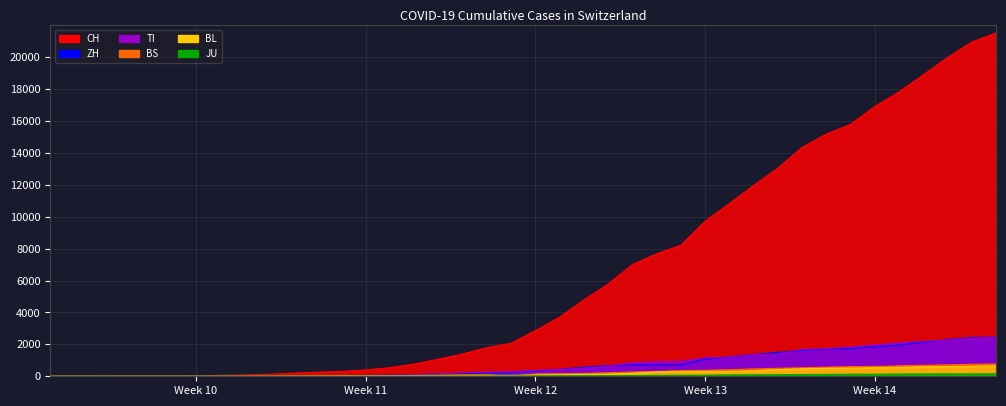

What position from the right is 2020-02-27?

38